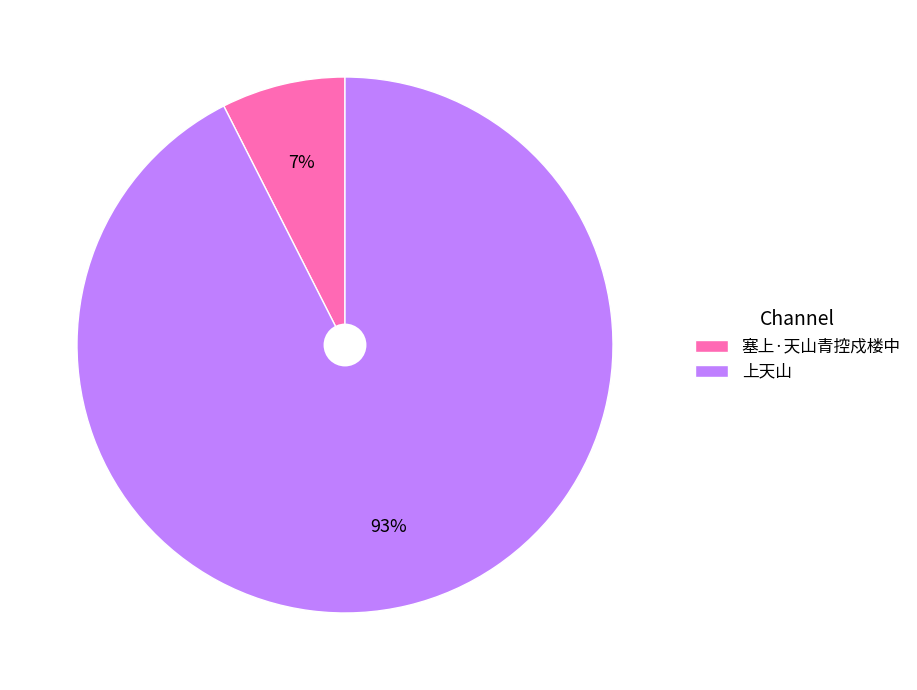

The 上天山 slice represents 93% of the pie. True or false?

True